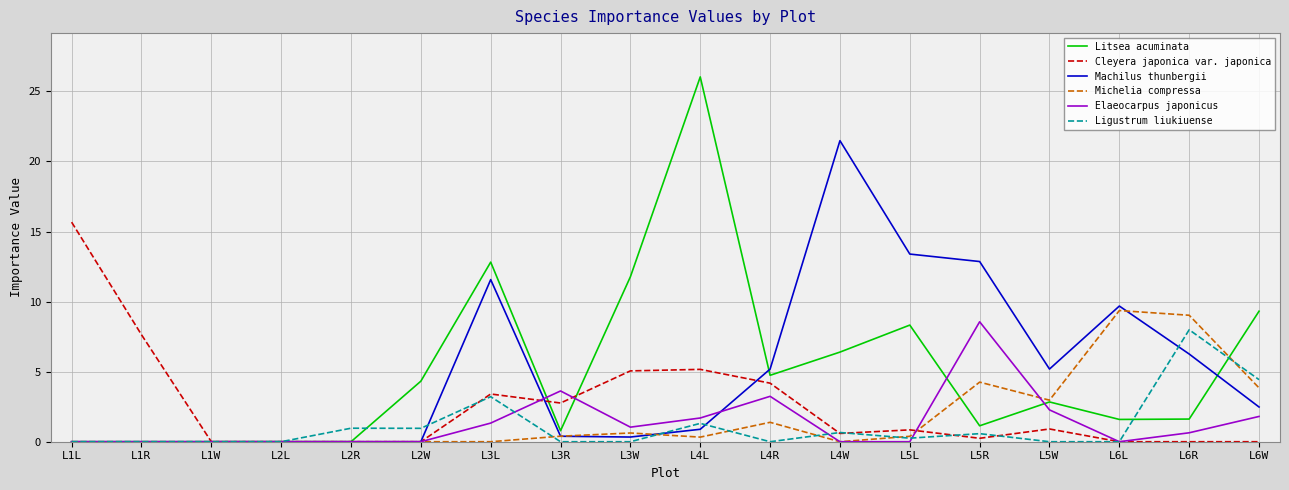

What are all the series names shown in the legend?

Litsea acuminata, Cleyera japonica var. japonica, Machilus thunbergii, Michelia compressa, Elaeocarpus japonicus, Ligustrum liukiuense